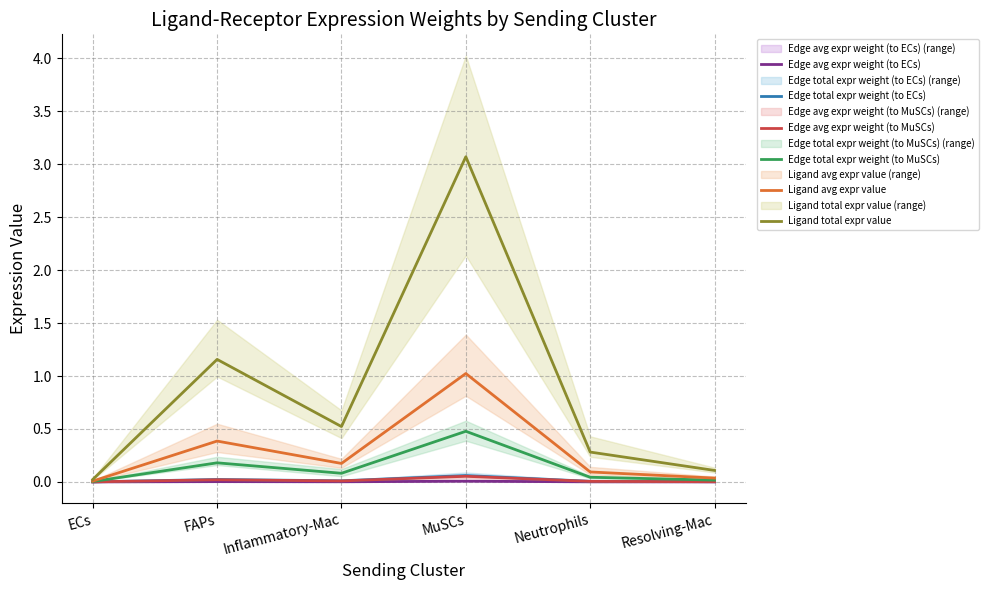

What is the difference between the Ligand total expr value values at FAPs and Inflammatory-Mac?

0.6